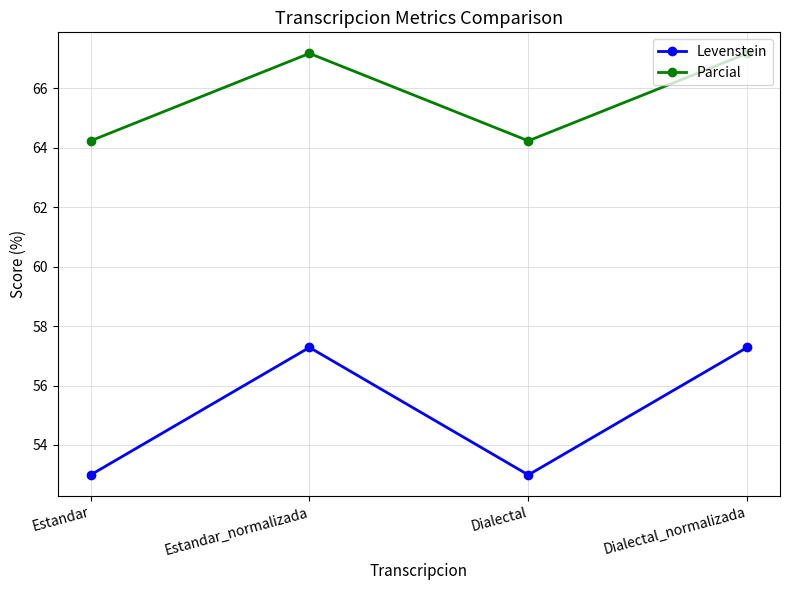

What is the lowest value of the Levenstein series?

53.0